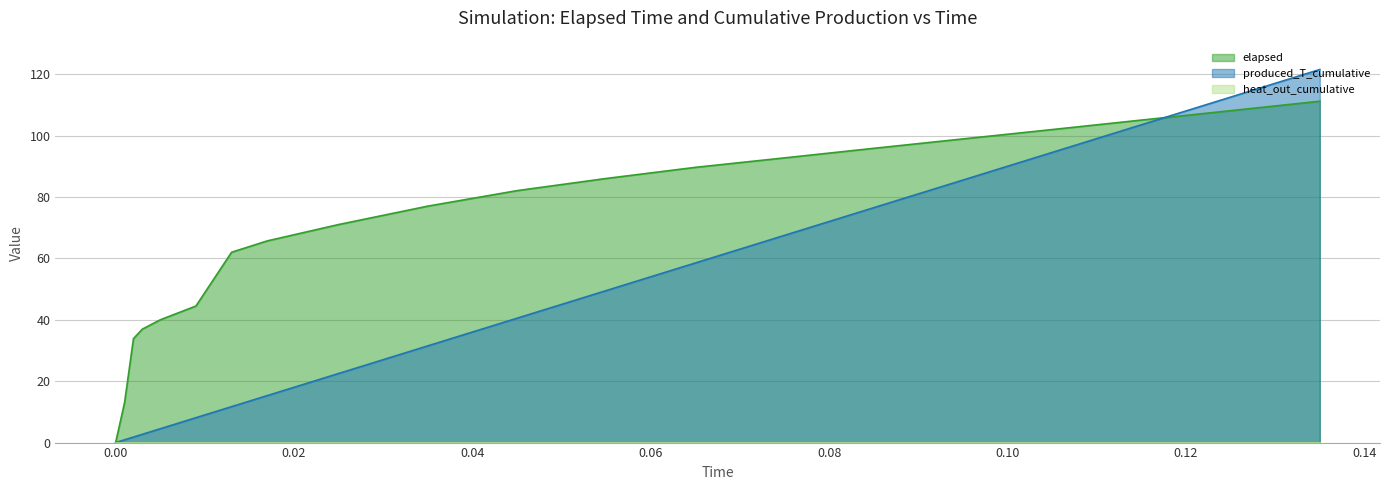

What is the sum of all produced_T_cumulative values?

909.1